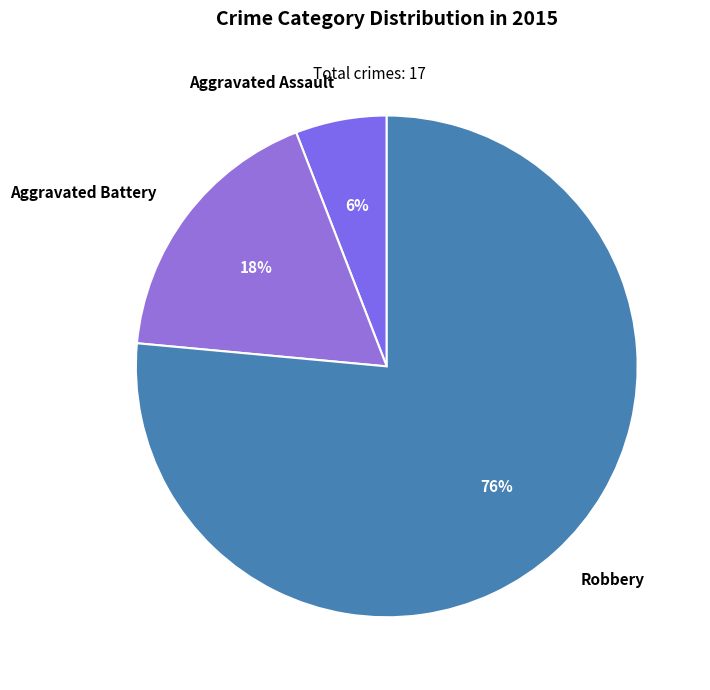

What is the largest slice in the pie chart?

Robbery